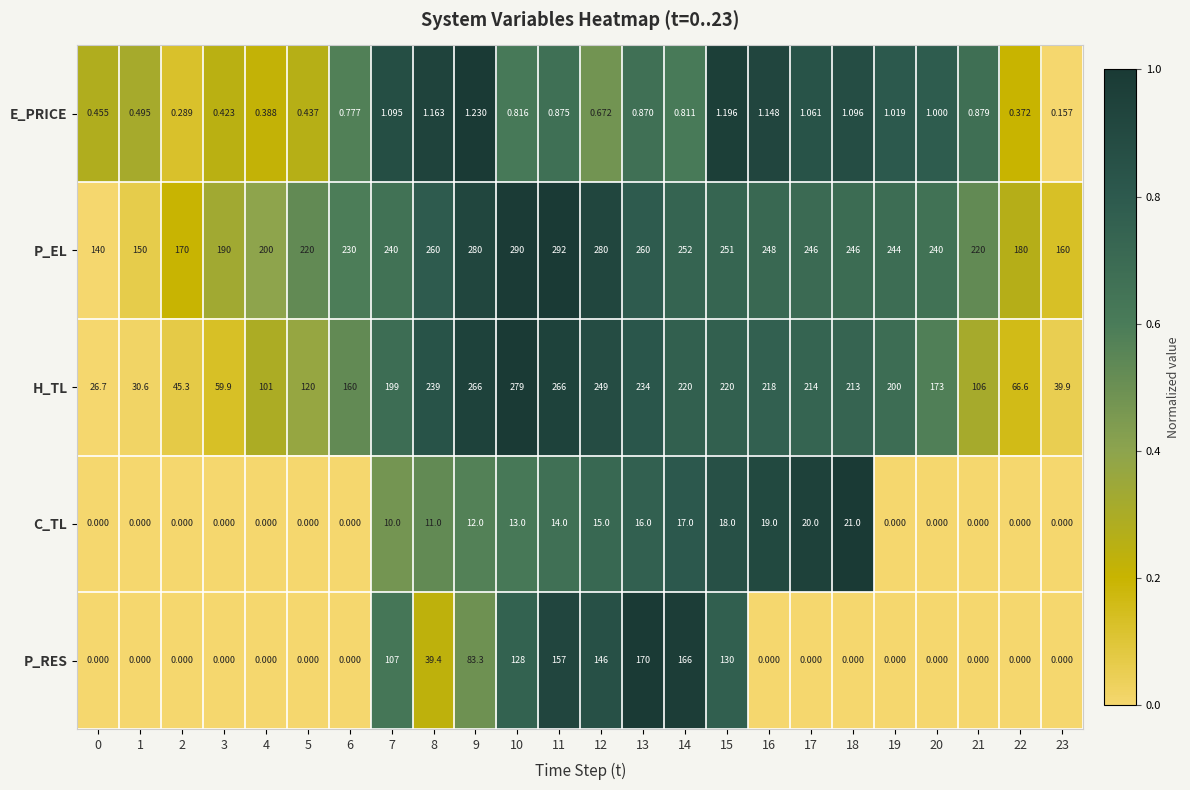

Which series has the largest total across all categories?

P_EL